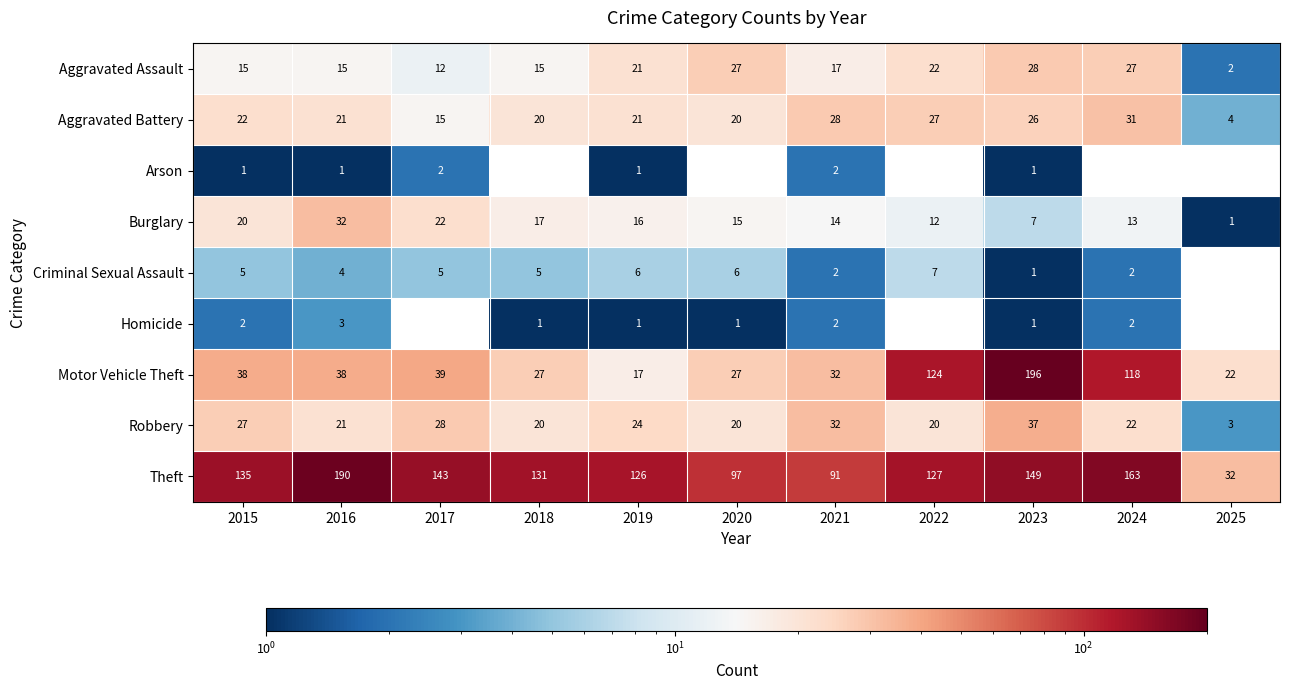

What is the average value of the Aggravated Battery series?

21